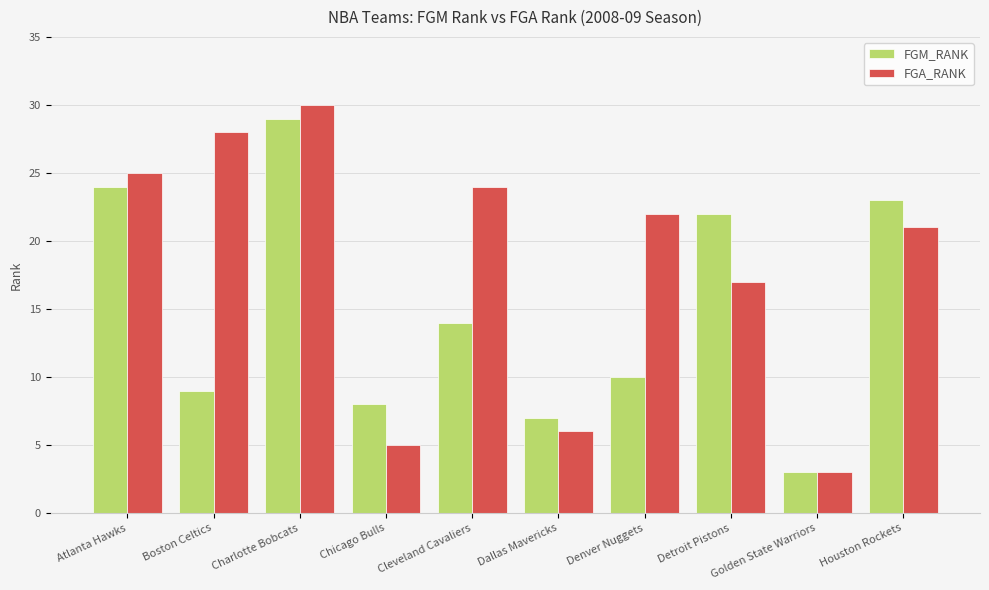

Reading left to right, list all the values displayed in this chart.

FGM_RANK: Atlanta Hawks=24	Boston Celtics=9	Charlotte Bobcats=29	Chicago Bulls=8	Cleveland Cavaliers=14	Dallas Mavericks=7	Denver Nuggets=10	Detroit Pistons=22	Golden State Warriors=3	Houston Rockets=23
FGA_RANK: Atlanta Hawks=25	Boston Celtics=28	Charlotte Bobcats=30	Chicago Bulls=5	Cleveland Cavaliers=24	Dallas Mavericks=6	Denver Nuggets=22	Detroit Pistons=17	Golden State Warriors=3	Houston Rockets=21